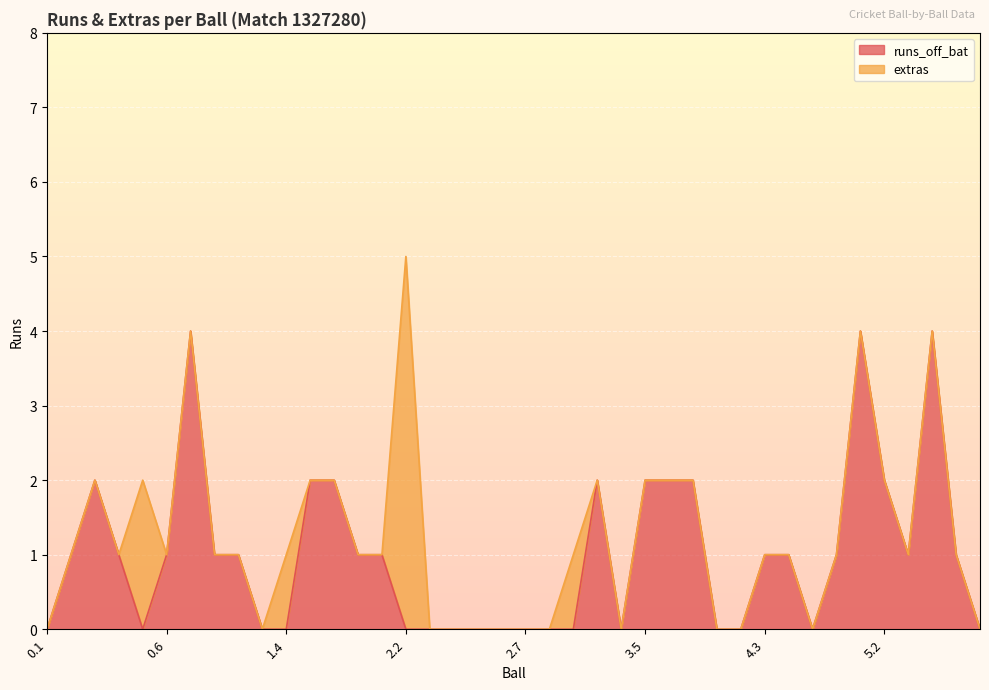

What is the maximum value for runs_off_bat?

4